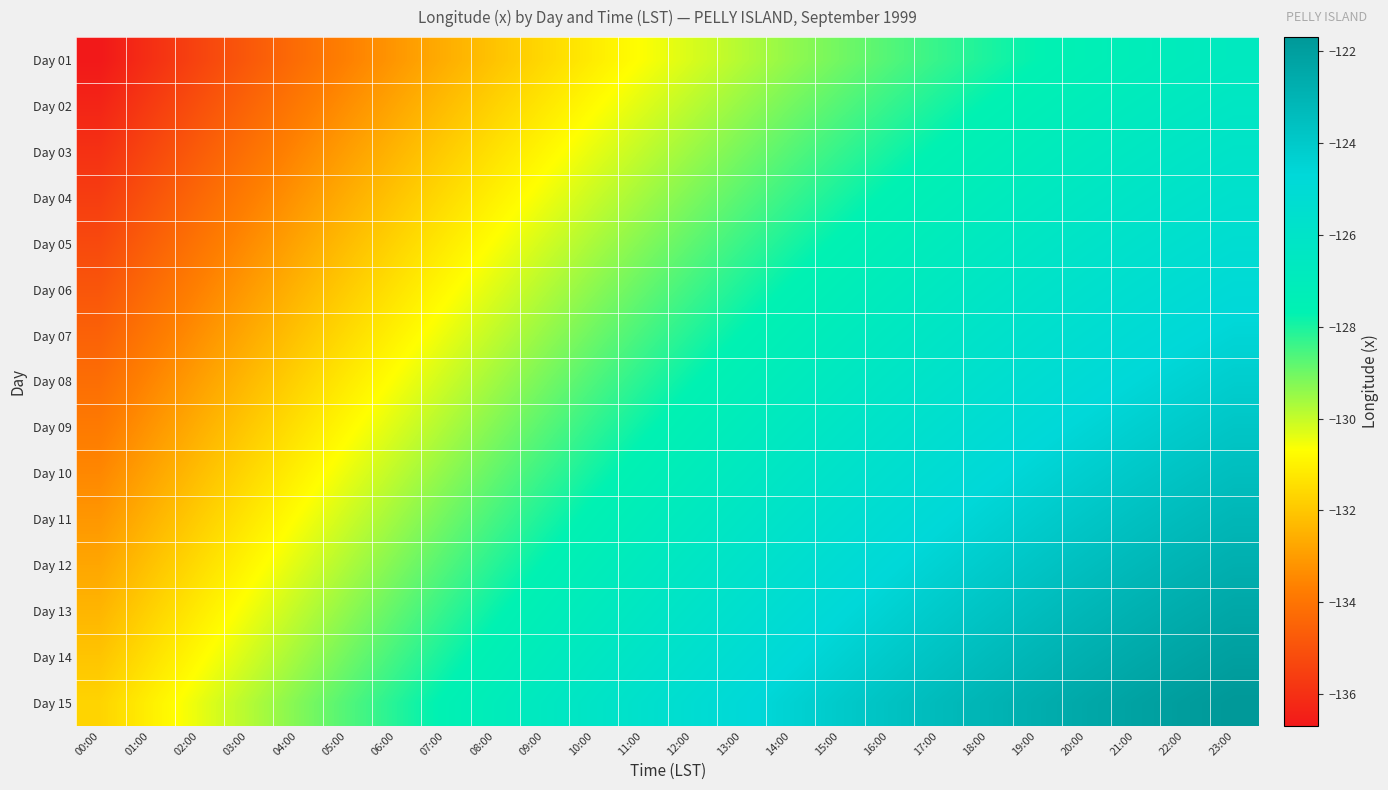

Between 17:00 and 23:00, which is larger?

23:00